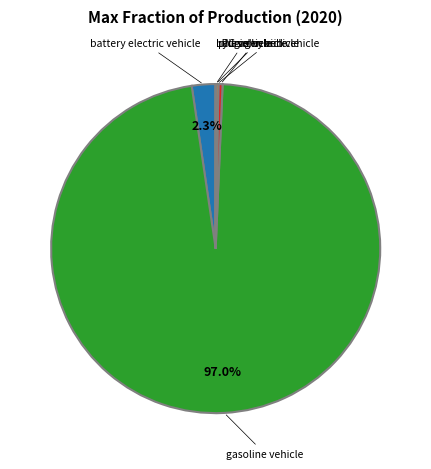

How much of the chart is everything except battery electric vehicle?

97.7%